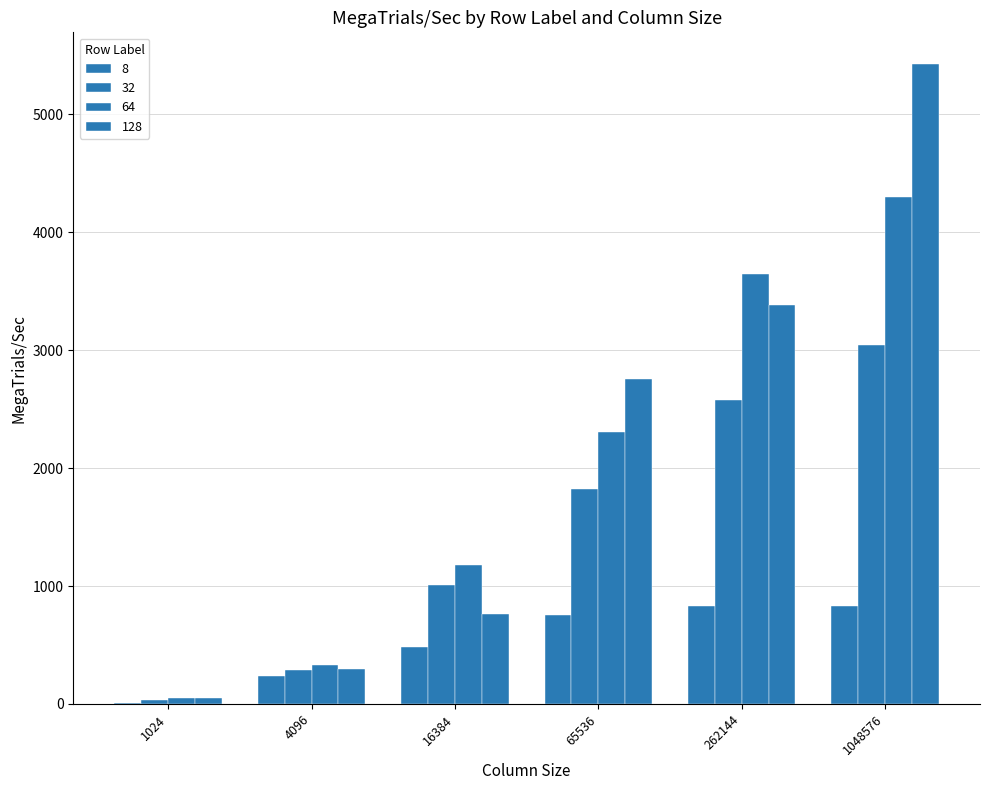

How many values in the 8 series exceed 757?

3